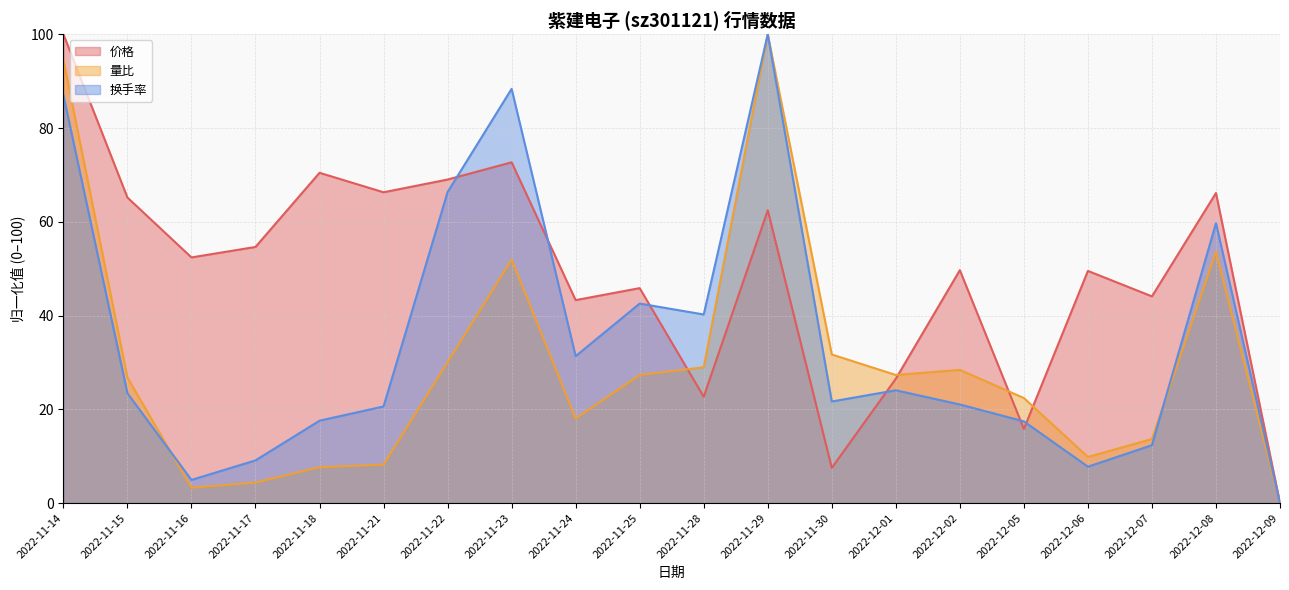

What is the approximate value of 量比 at 2022-11-16?

3.3